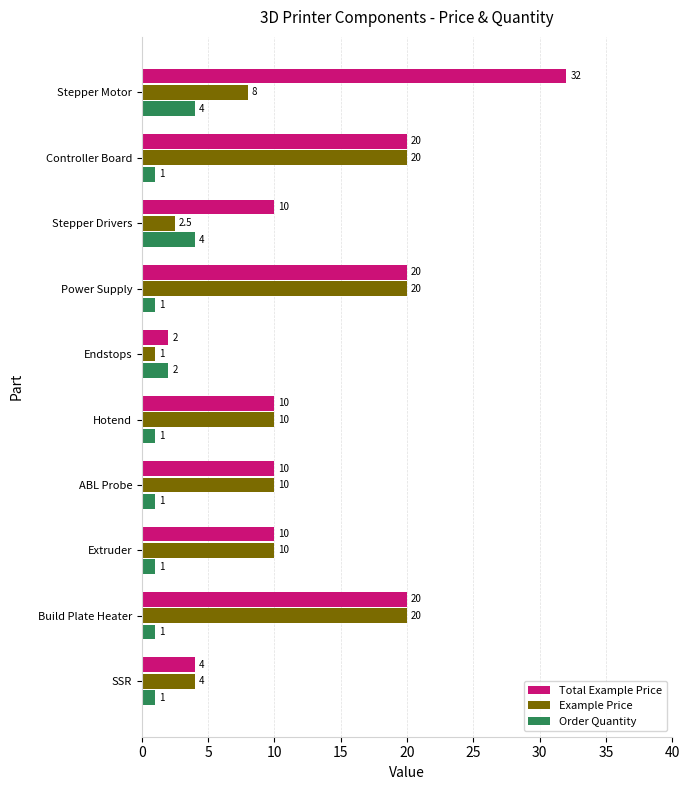

Rank the series at Stepper Drivers from highest to lowest value.

Total Example Price, Order Quantity, Example Price